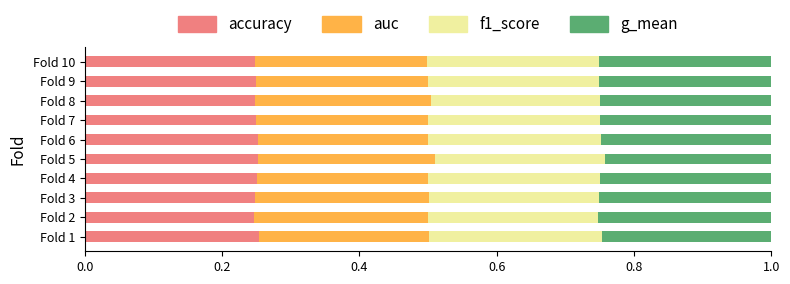

The value of accuracy at Fold 4 is 0.1. True or false?

False